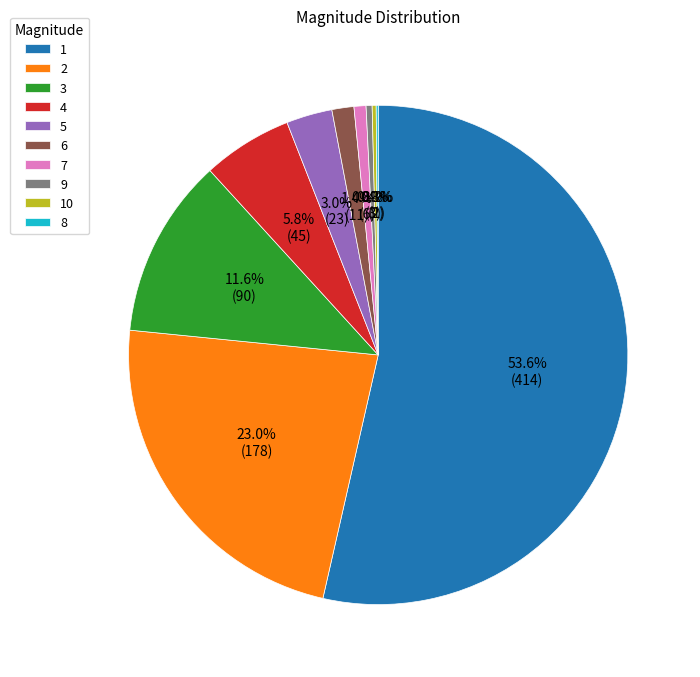

Is 4 the majority of the pie?

No